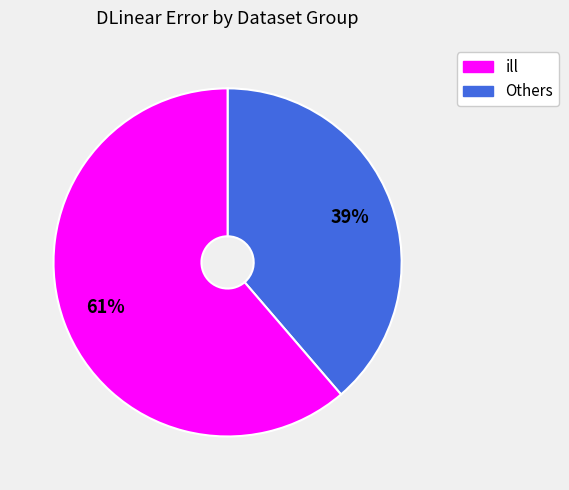

To the nearest percent, what is the average slice percentage?

50%